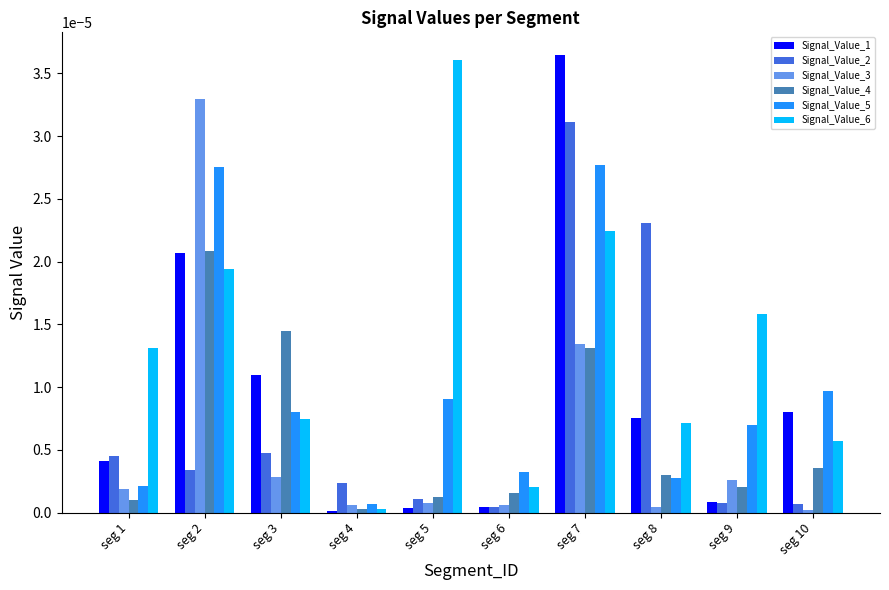

How many bars are there in total?

60